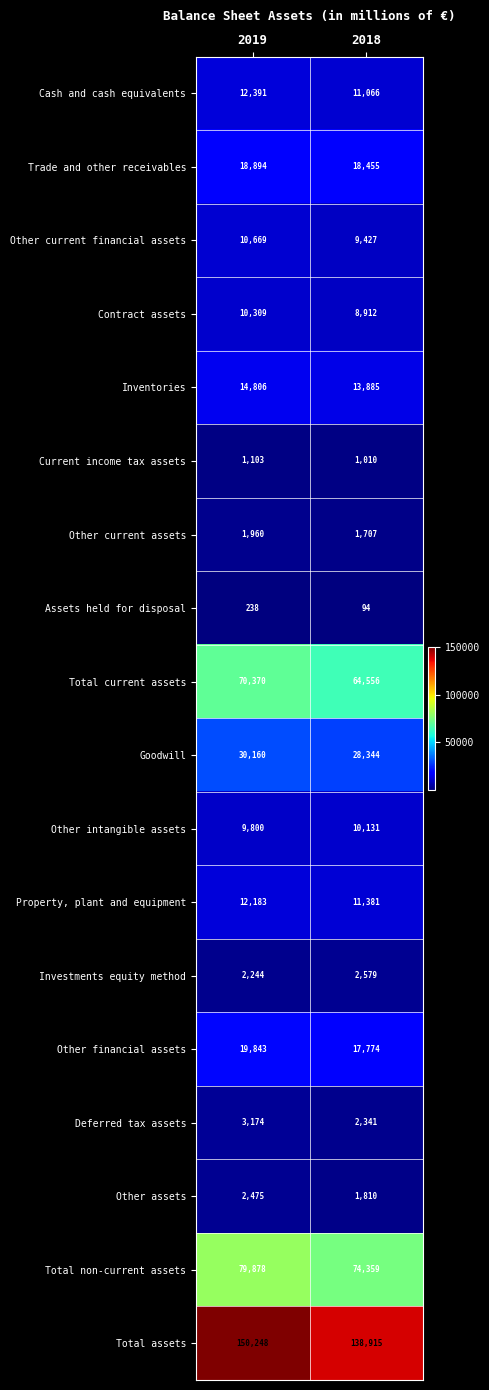

What is the total value across all series at 2019?

450745